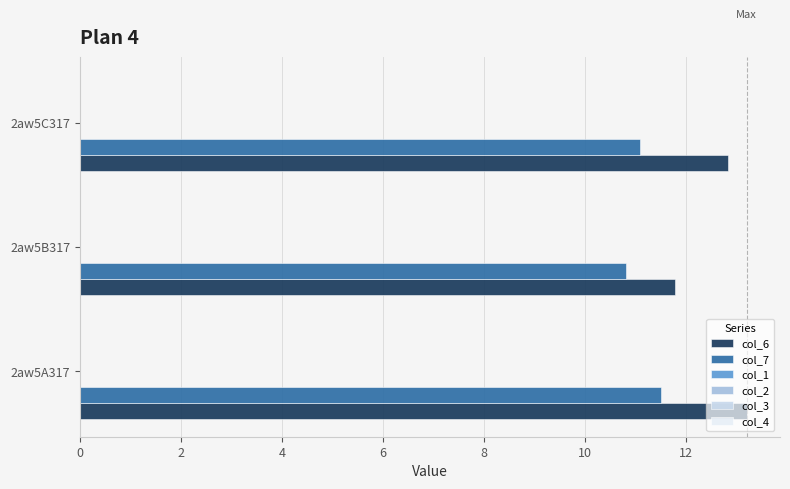

What is the difference between the maximum and second lowest values in the col_6 series?

0.4